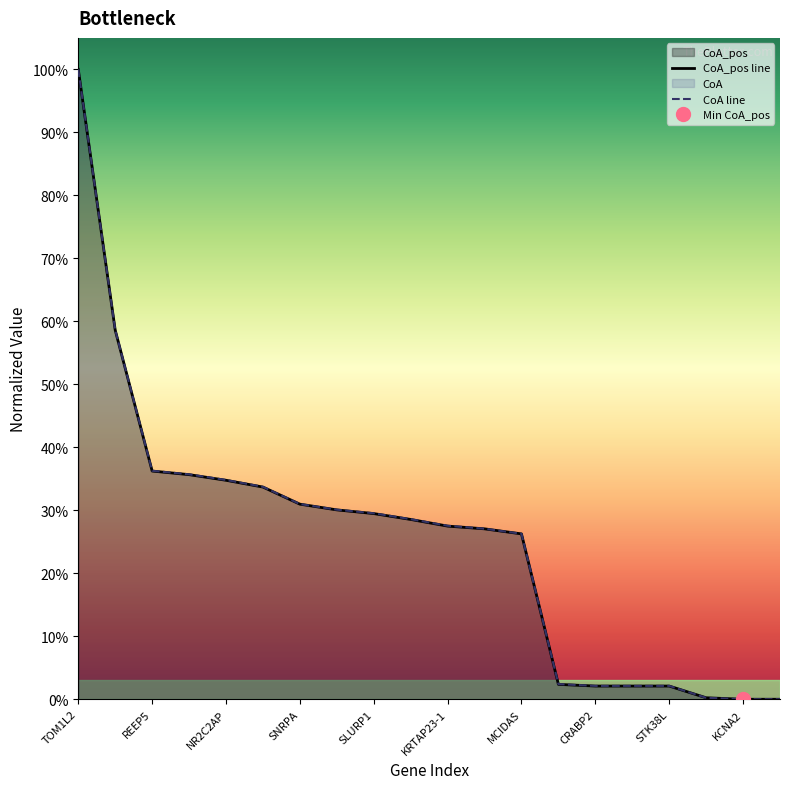

Reading right to left, list all the values displayed in this chart.

CoA_pos line: 0.0	0.0	0.0	0.0	0.0	0.0	0.0	0.3	0.3	0.3	0.3	0.3	0.3	0.3	0.3	0.3	0.4	0.4	0.6	1.0
CoA line: 0.0	0.0	0.0	0.0	0.0	0.0	0.0	0.3	0.3	0.3	0.3	0.3	0.3	0.3	0.3	0.3	0.4	0.4	0.6	1.0